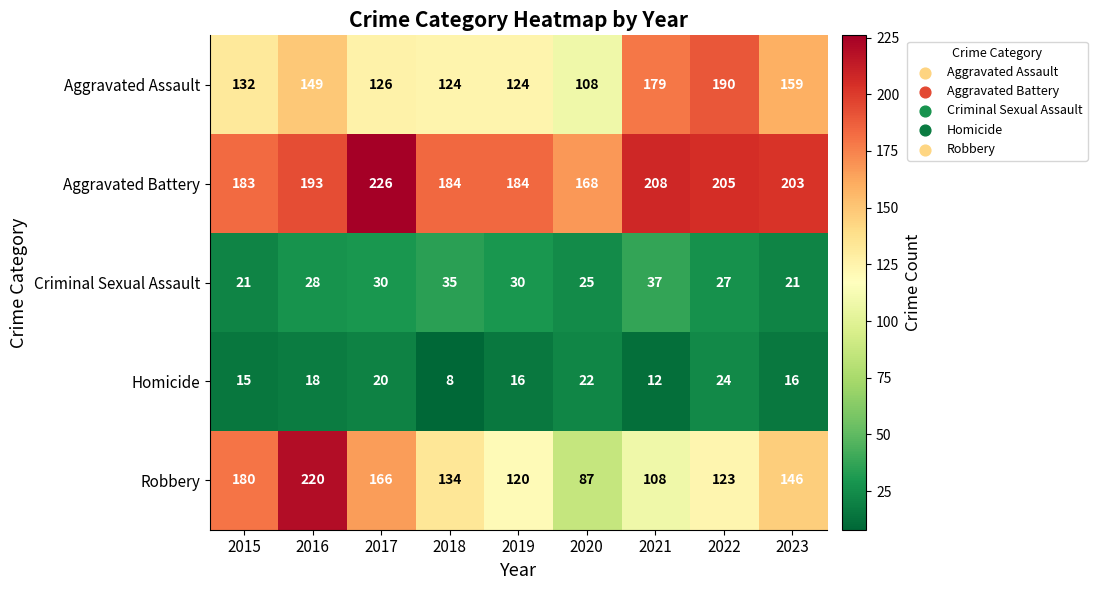

What is the sum of the Homicide values at 2019 and 2023?

32